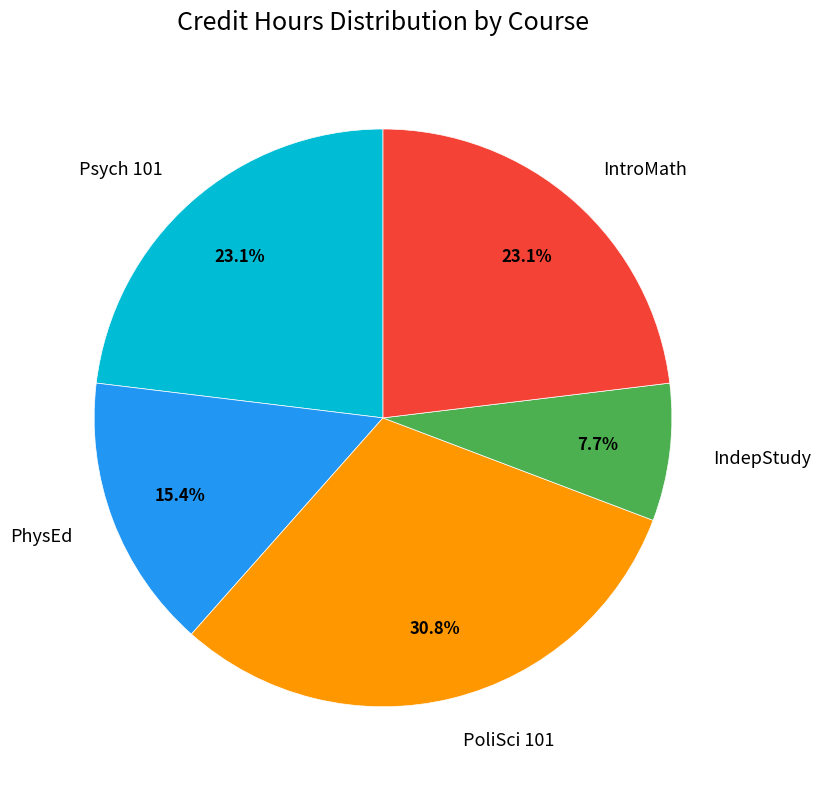

True or false: Psych 101 accounts for 32% of the total.

False